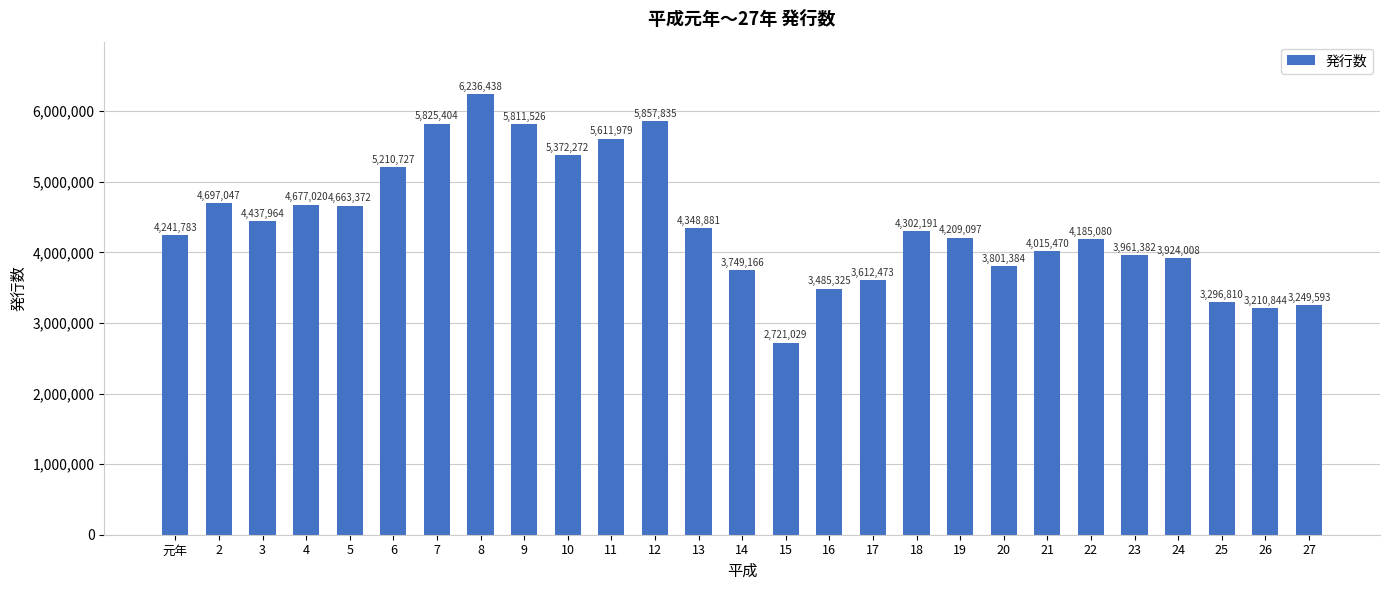

Rank the categories by value from lowest to highest.

15, 26, 27, 25, 16, 17, 14, 20, 24, 23, 21, 22, 19, 元年, 18, 13, 3, 5, 4, 2, 6, 10, 11, 9, 7, 12, 8